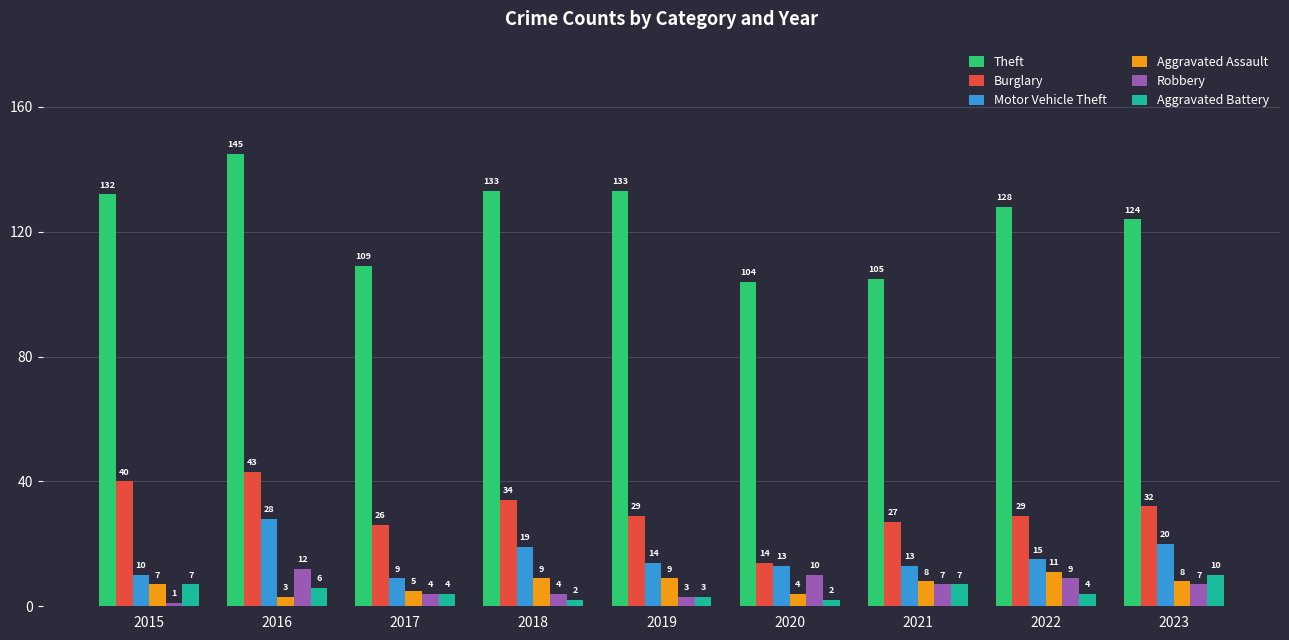

Which category has the lowest value in the Aggravated Assault series?

2016